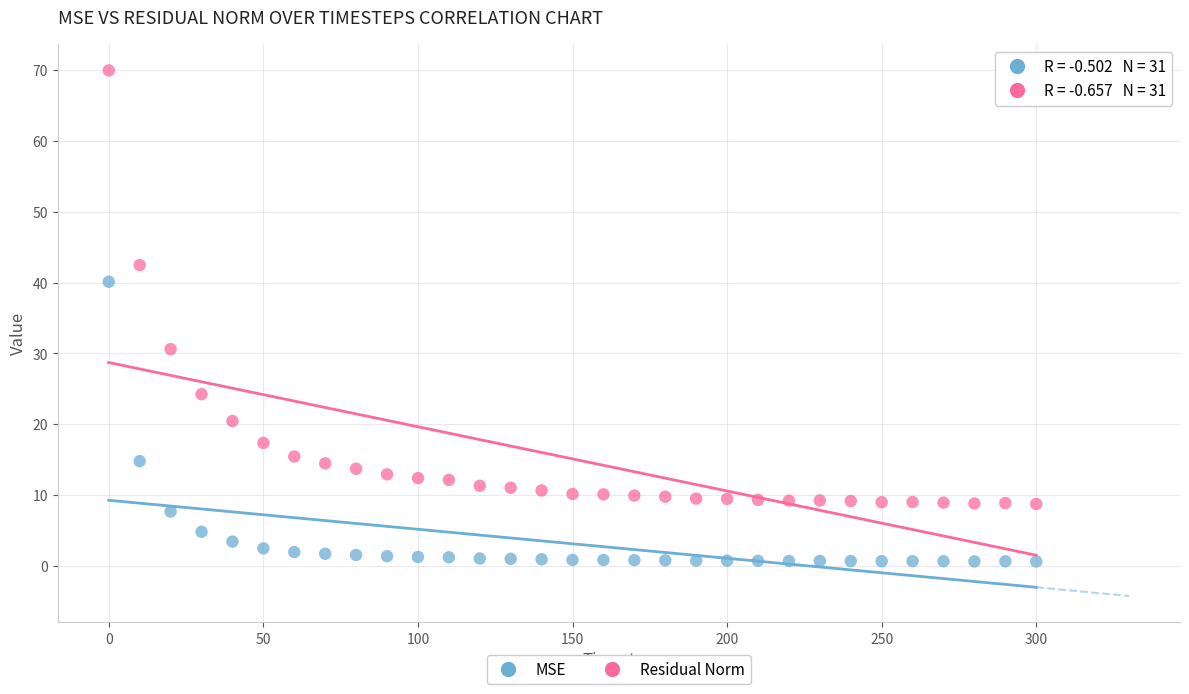

Across all data points, what is the range of X values (max minus min)?

300.0